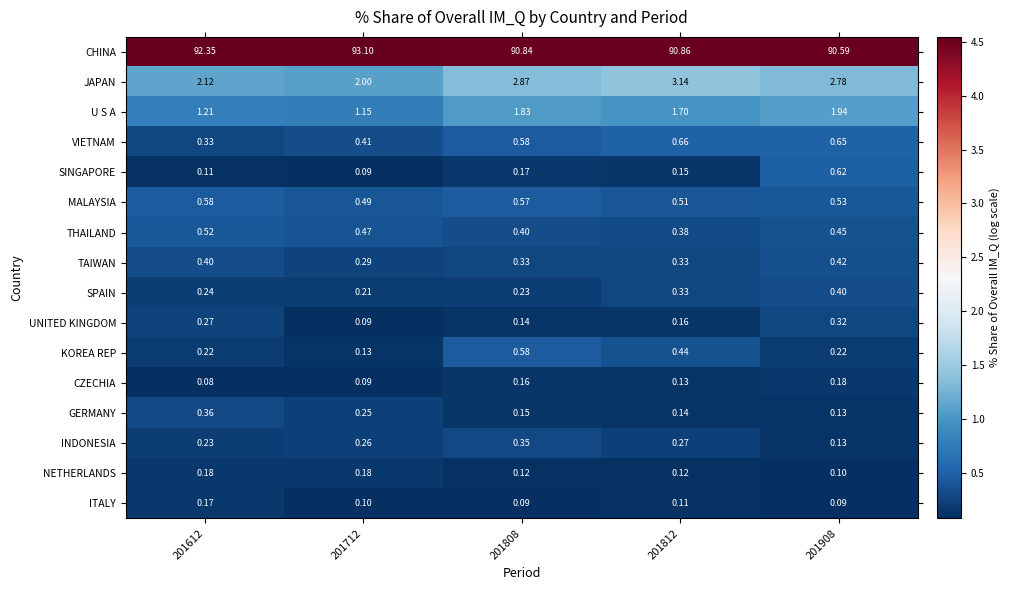

Rank the series at 201612 from lowest to highest value.

CZECHIA, SINGAPORE, ITALY, NETHERLANDS, KOREA REP, INDONESIA, SPAIN, UNITED KINGDOM, VIETNAM, GERMANY, TAIWAN, THAILAND, MALAYSIA, U S A, JAPAN, CHINA